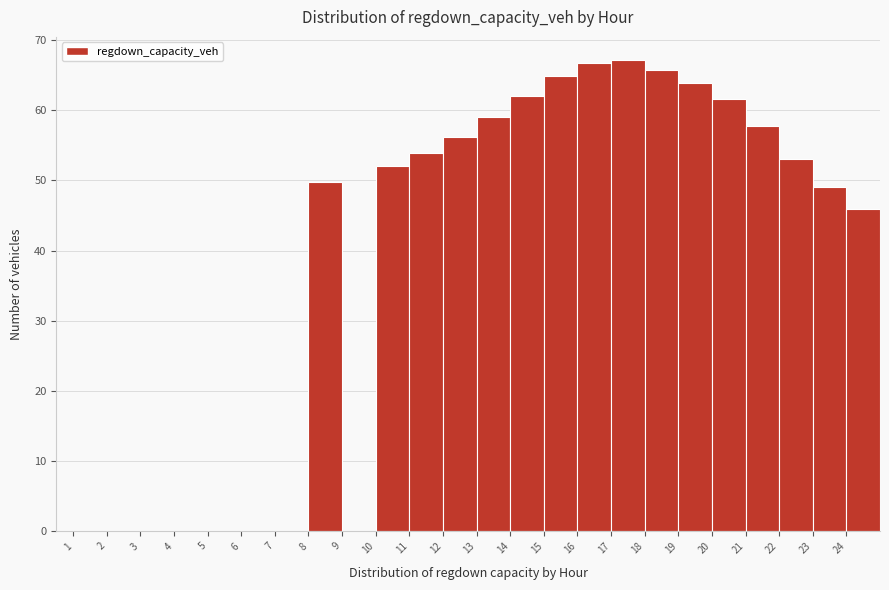

How tall is the bar that spans 12 to 13 on the x-axis? The values are not printed on the chart, so give them approximately, as read against the axis.

56